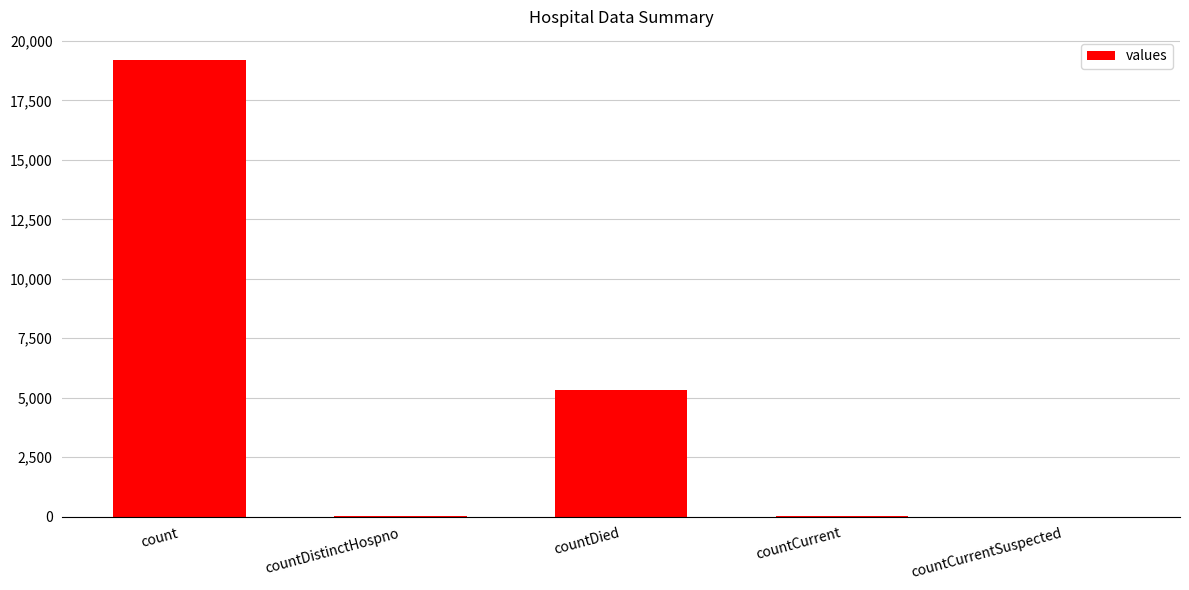

What is the greatest value displayed?

19211